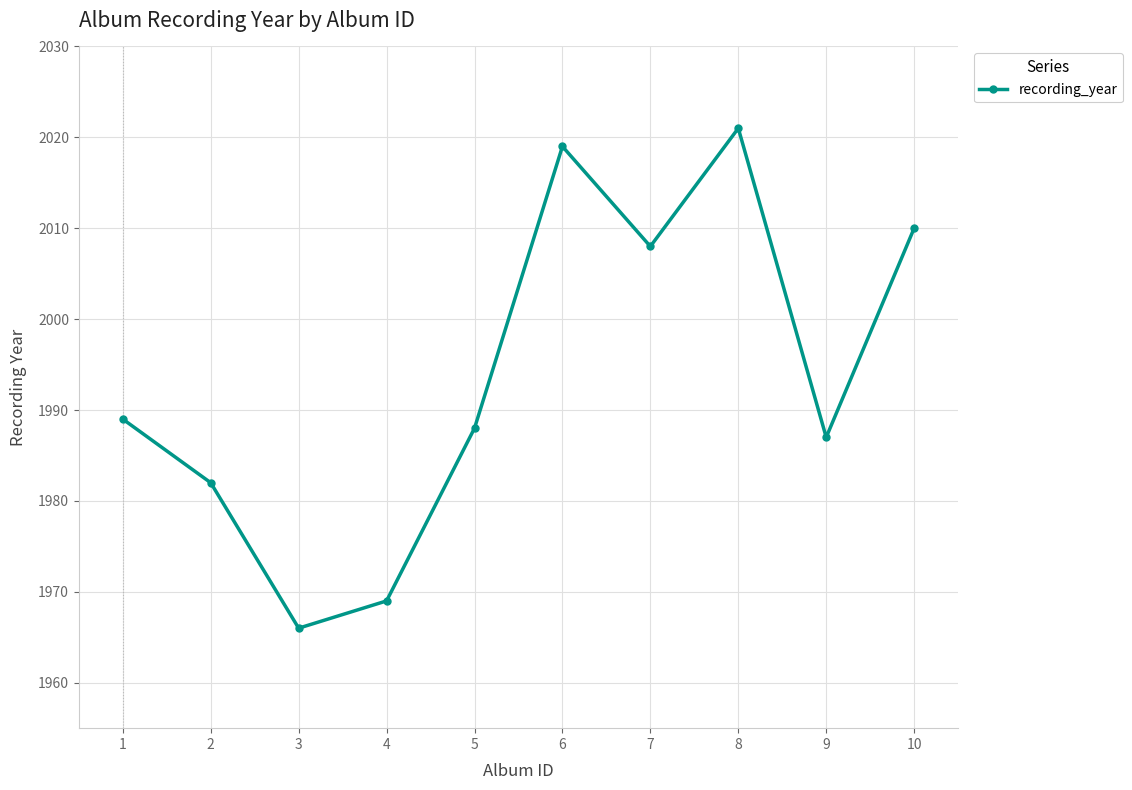

At which category does the chart reach its minimum across all series?

3